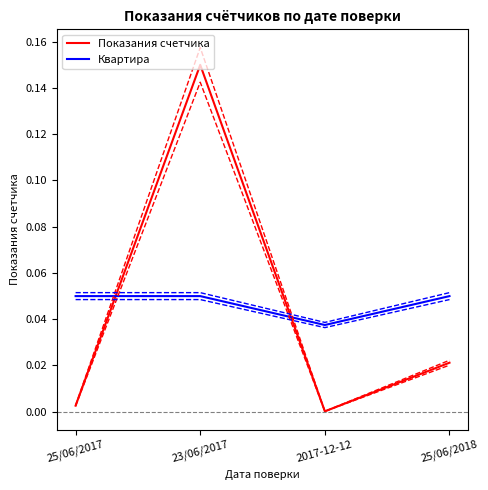

Does the chart display data point markers on the line(s)?

No